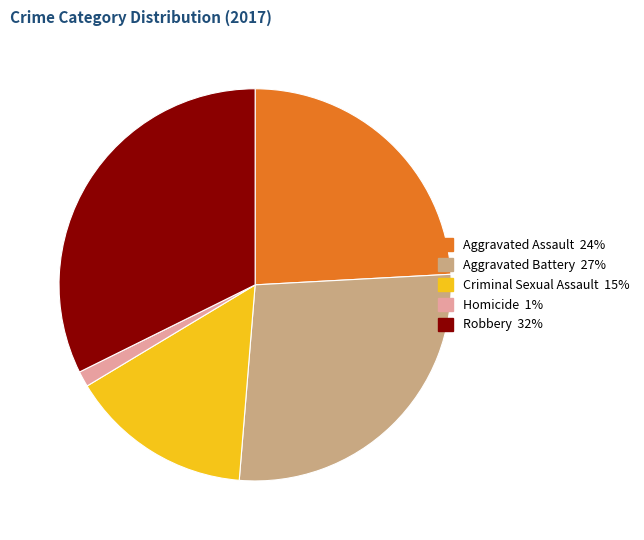

Rank the categories by value from lowest to highest.

Homicide, Criminal Sexual Assault, Aggravated Assault, Aggravated Battery, Robbery